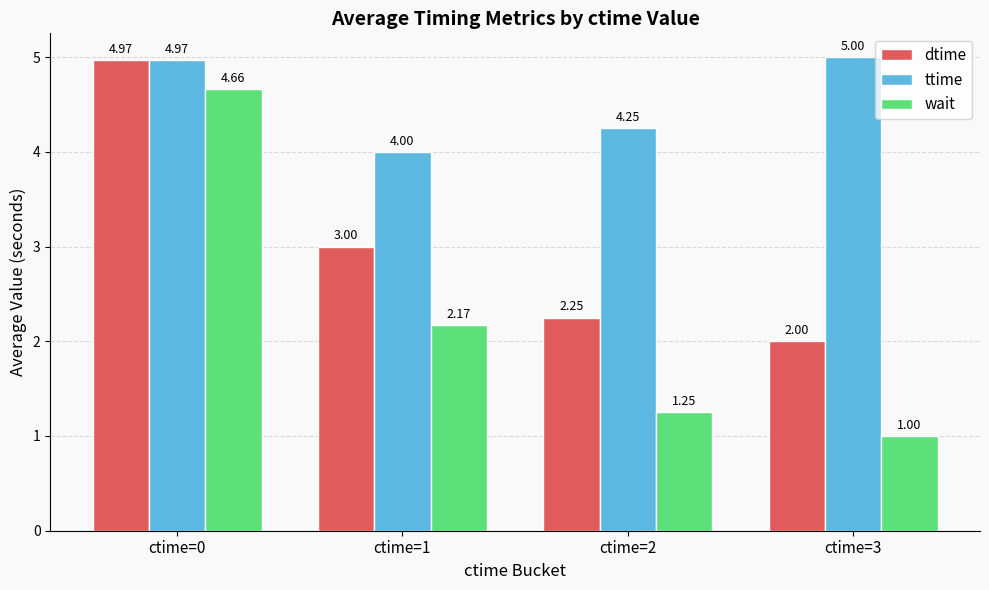

Which series has the largest range (max minus min)?

wait